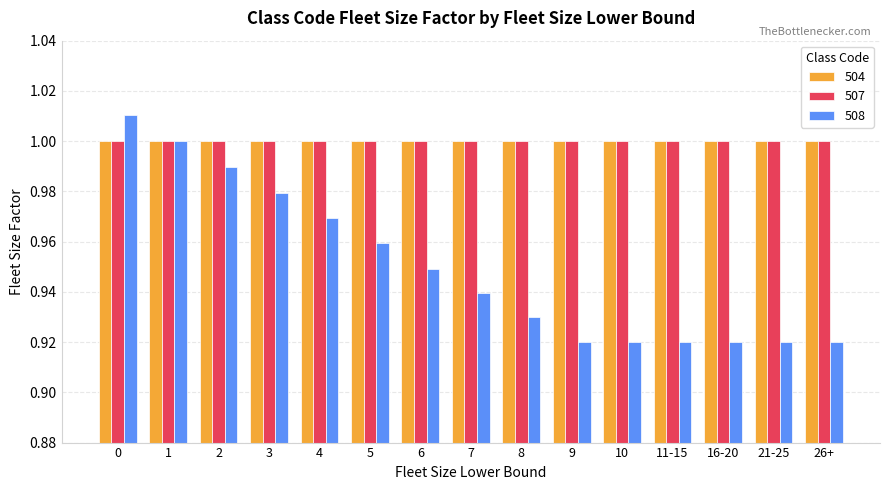

At how many categories does at least one series exceed 0?

15